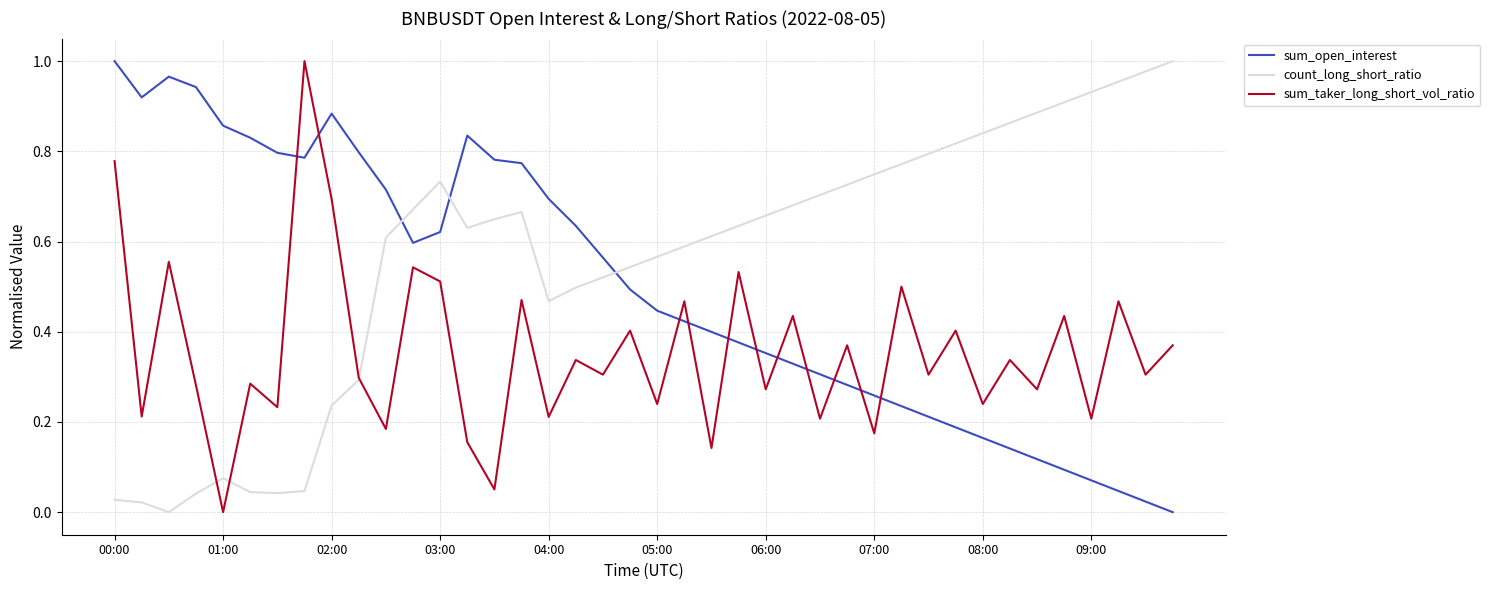

Rank the series by their average value, from highest to lowest.

count_long_short_ratio, sum_open_interest, sum_taker_long_short_vol_ratio